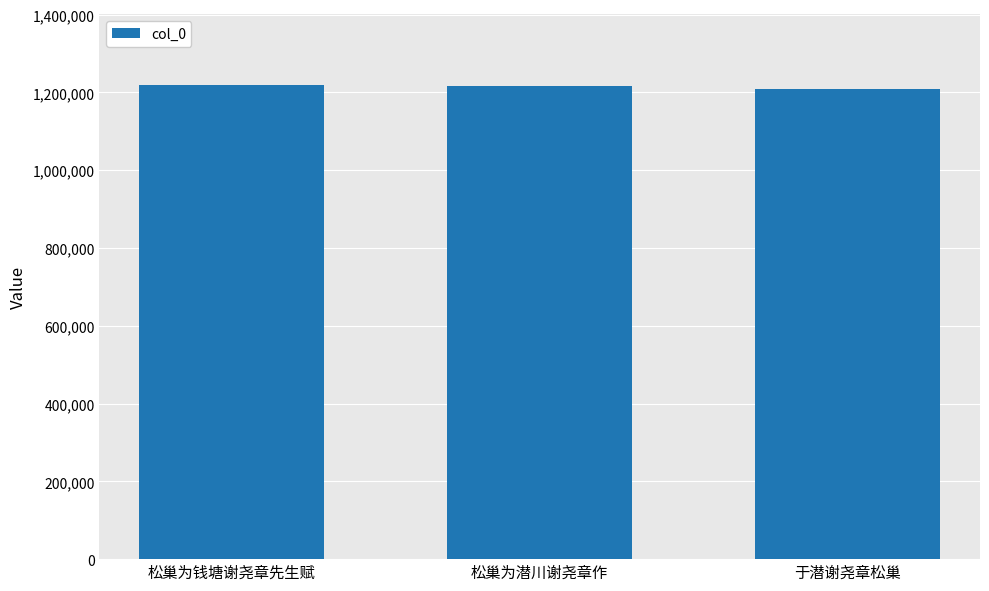

Is it true that the value at 松巢为潜川谢尧章作 is 2072435?

False